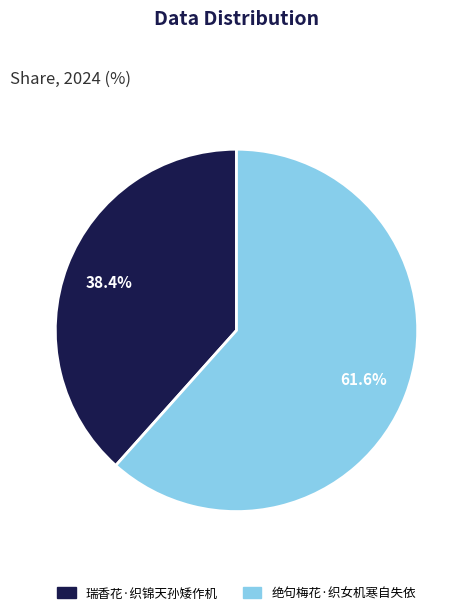

The 瑞香花·织锦天孙矮作机 slice represents 38% of the pie. True or false?

True